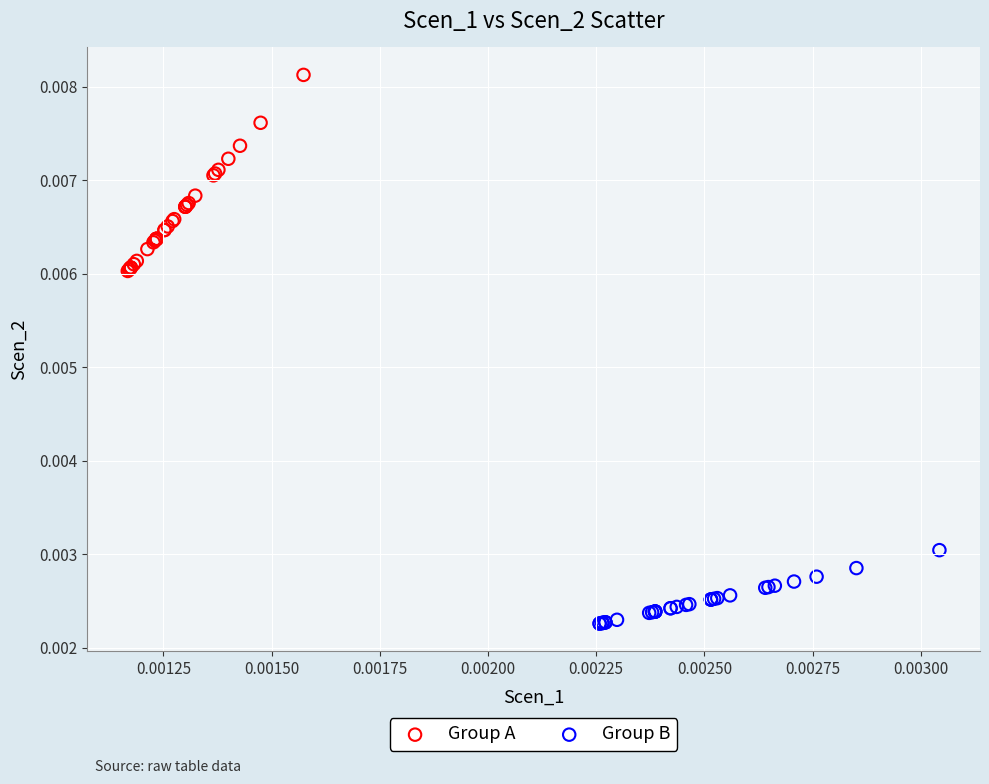

Which series has the largest Y range (max minus min)?

Group A